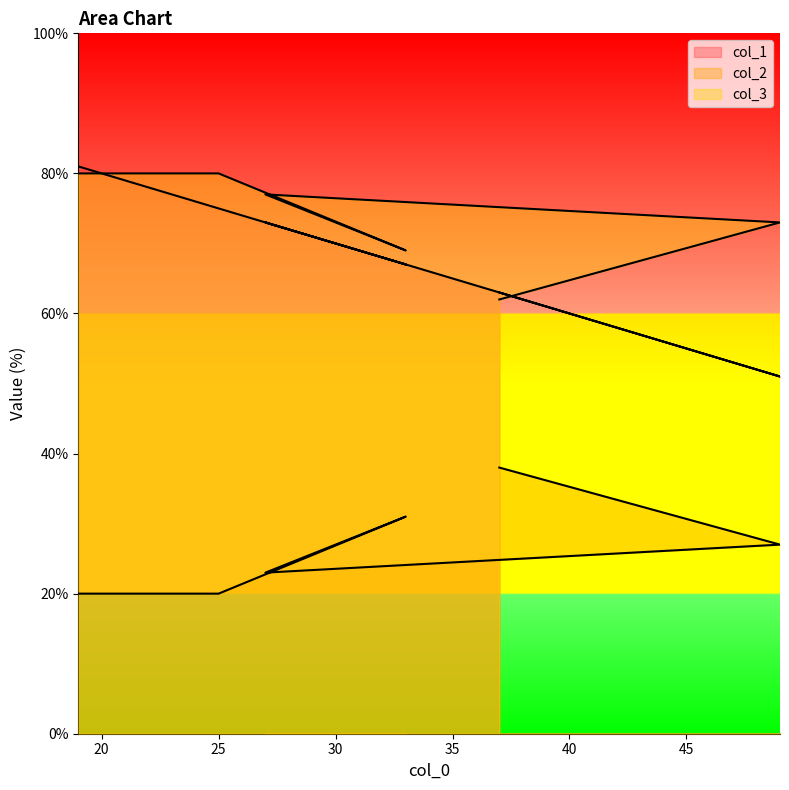

How many series are shown in this chart?

3